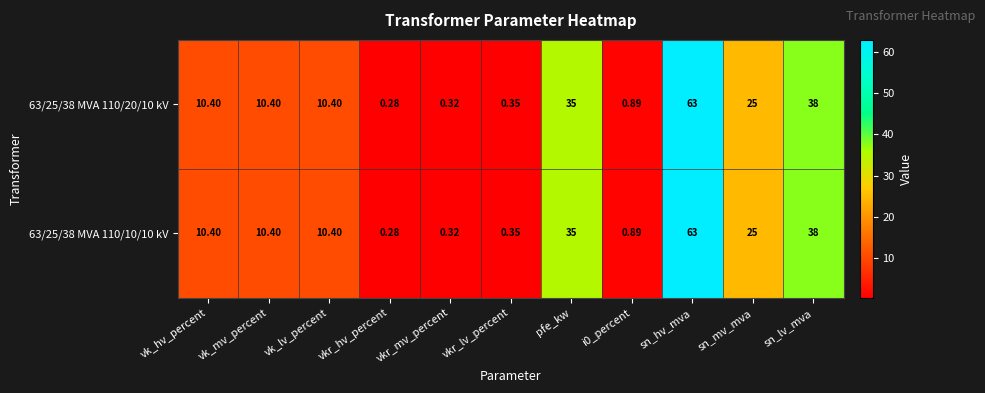

Is the value of 63/25/38 MVA 110/10/10 kV at sn_mv_mva greater than the value of 63/25/38 MVA 110/20/10 kV at sn_hv_mva?

No